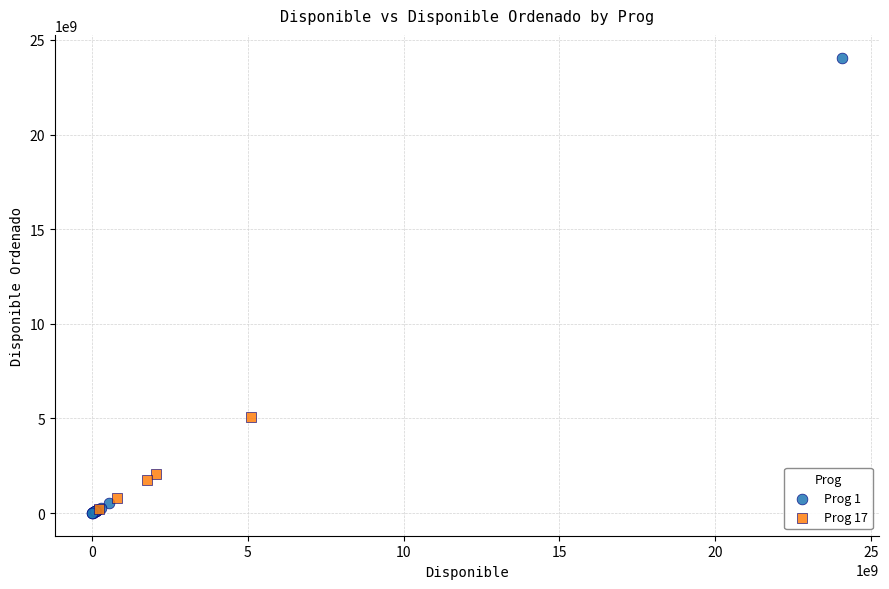

Which series contains the highest Y value?

Prog 1